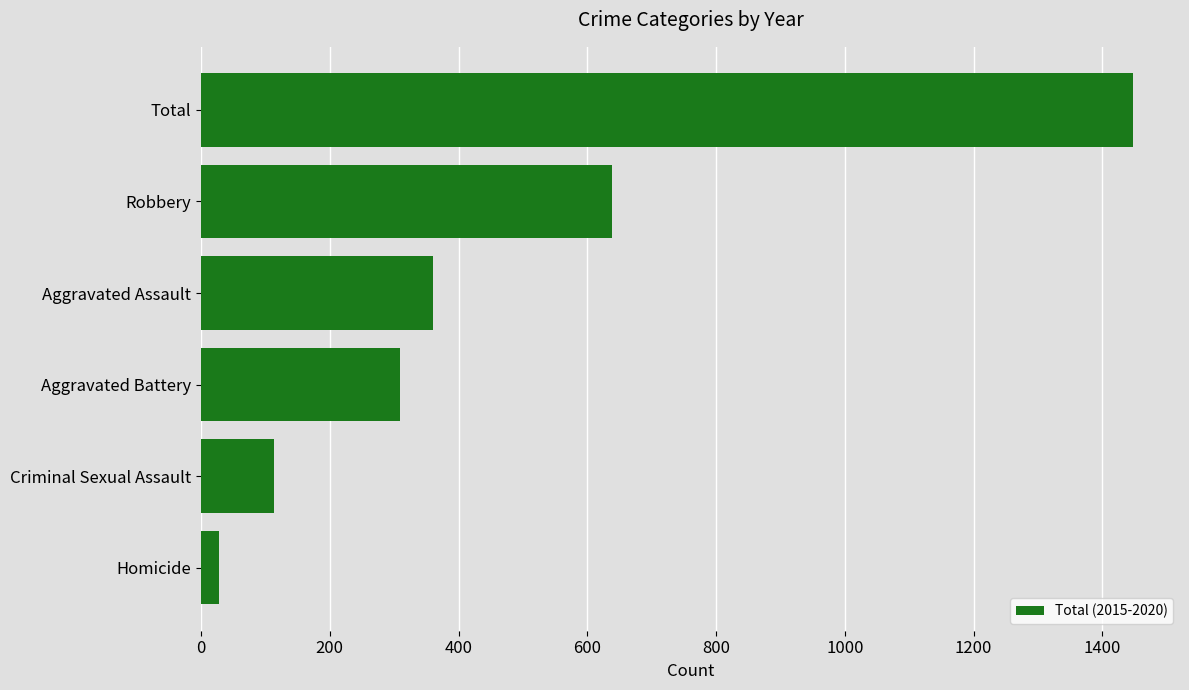

What is the smallest value displayed?

28